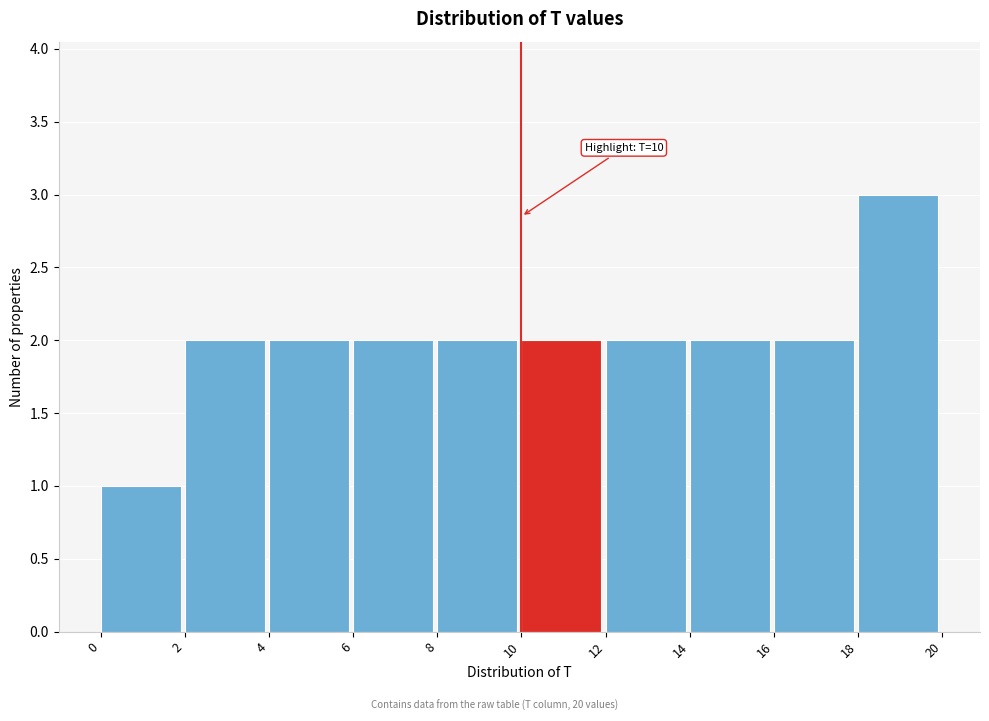

Over which range of the x-axis is the bar tallest?

18 to 20